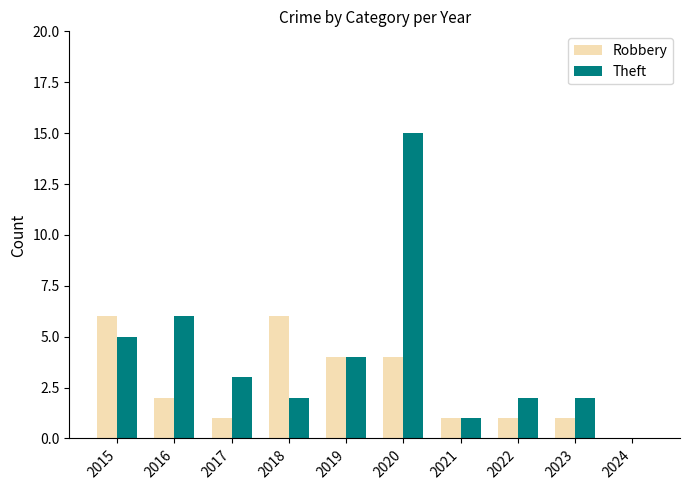

True or false: Theft has a value of 1 at 2021.

True